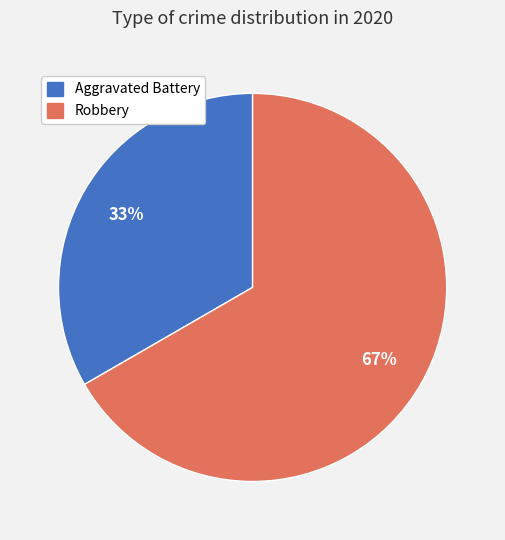

To the nearest percent, what is the average slice percentage?

50%